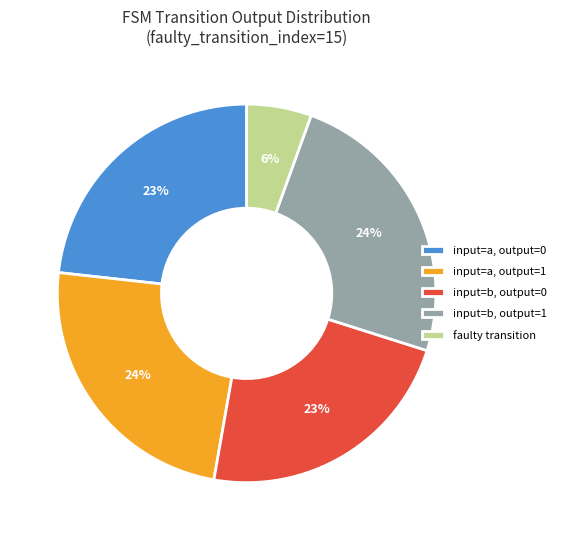

To the nearest percent, what is the average slice percentage?

20%